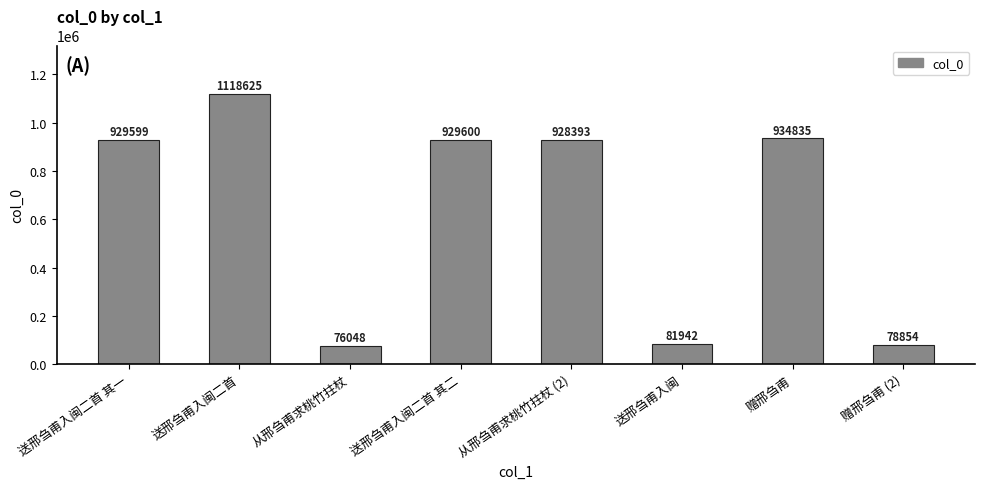

What is the difference between the values at 从邢刍甫求桃竹拄杖 and 赠邢刍甫?

858787